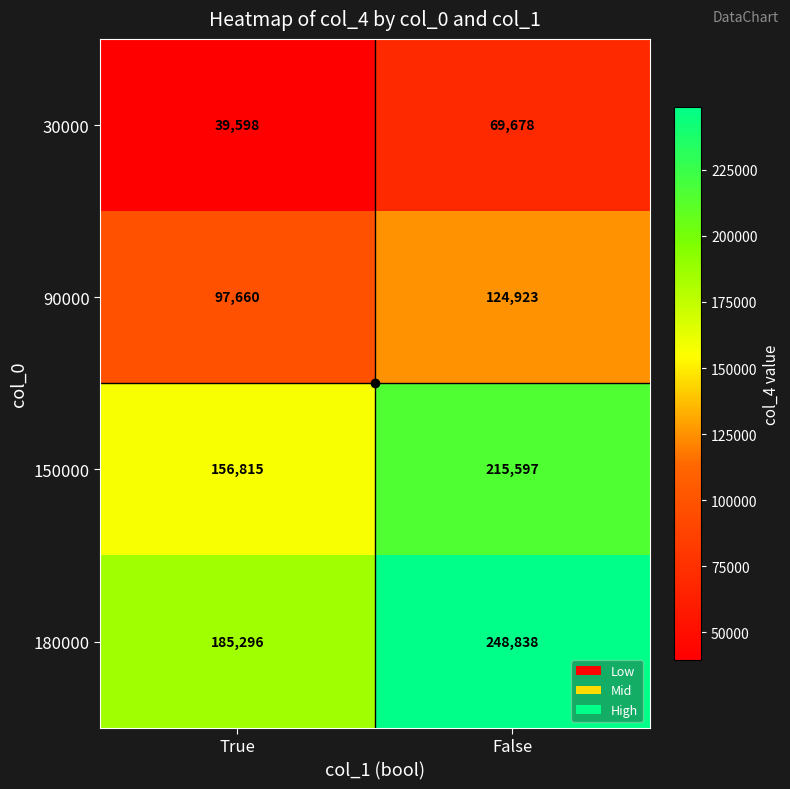

Is it true that 90000 equals 124923 at False?

True